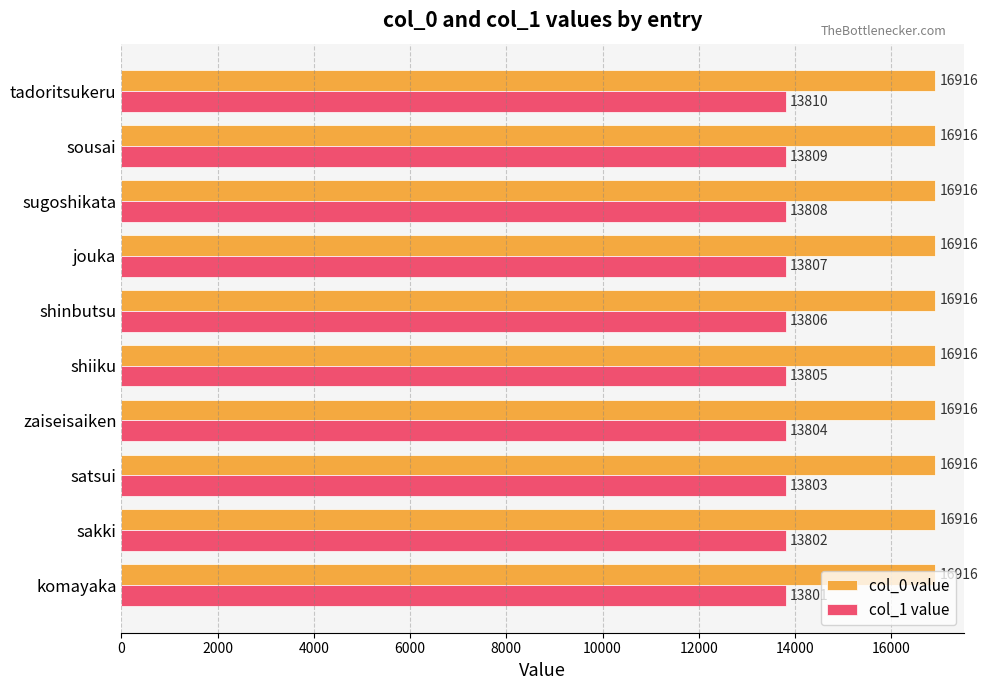

What is the sum of all col_0 value values?

169160